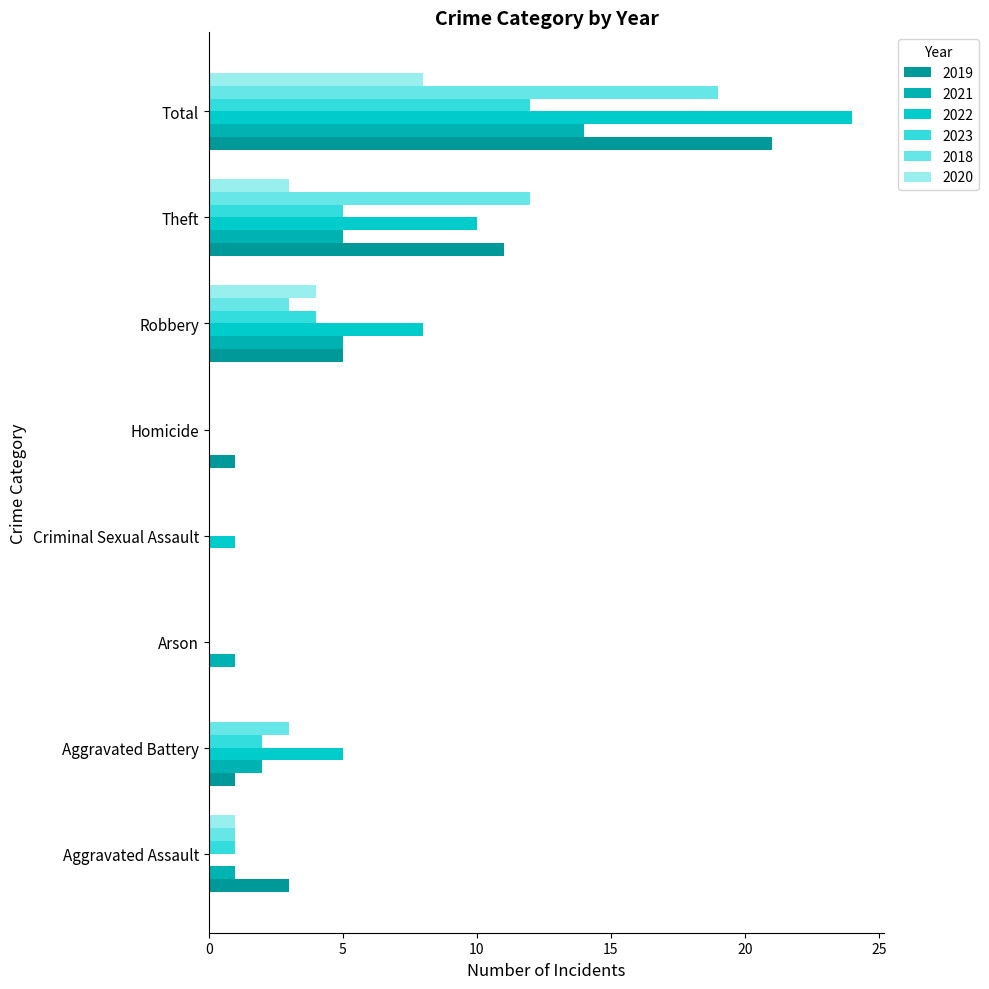

How many data points does each series have?

8